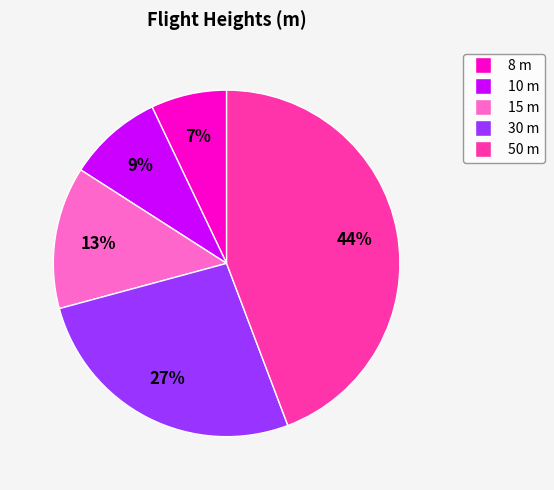

To the nearest percent, what is the average slice percentage?

20%